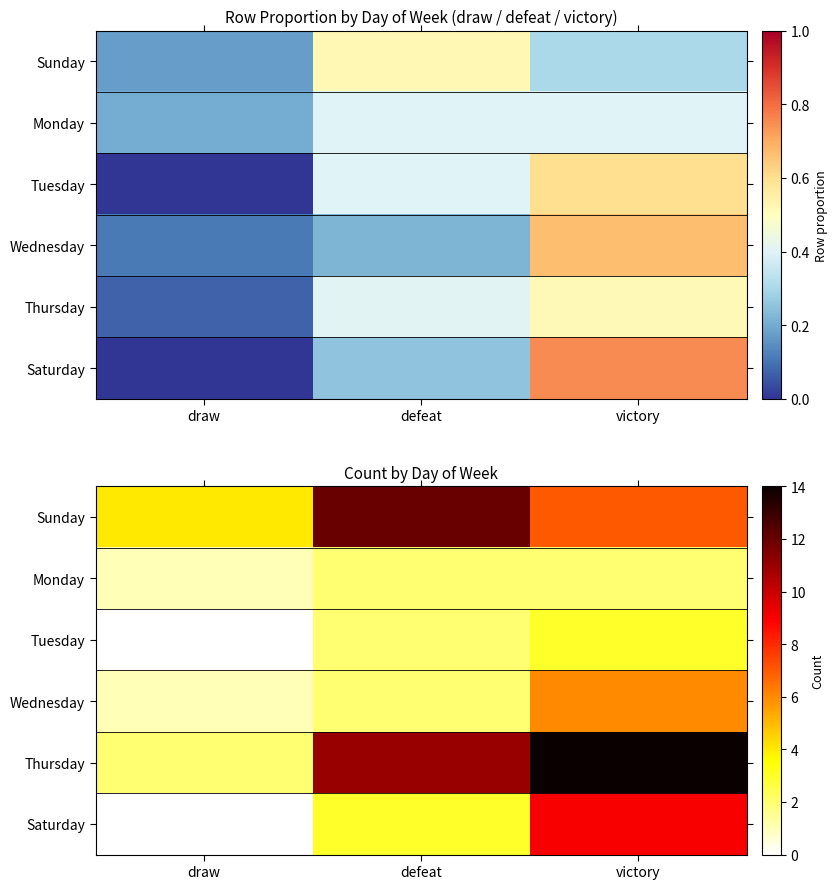

List the series in order of their peak value, highest first.

Thursday, Sunday, Saturday, Wednesday, Tuesday, Monday